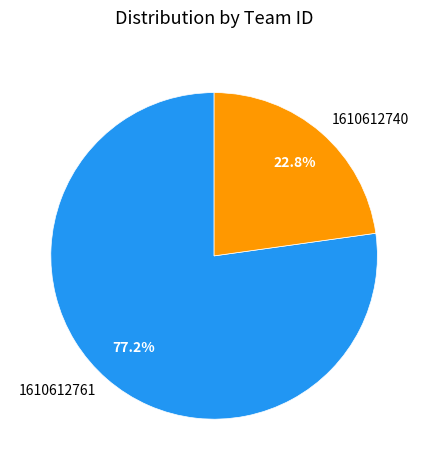

Does any single category account for the majority?

Yes